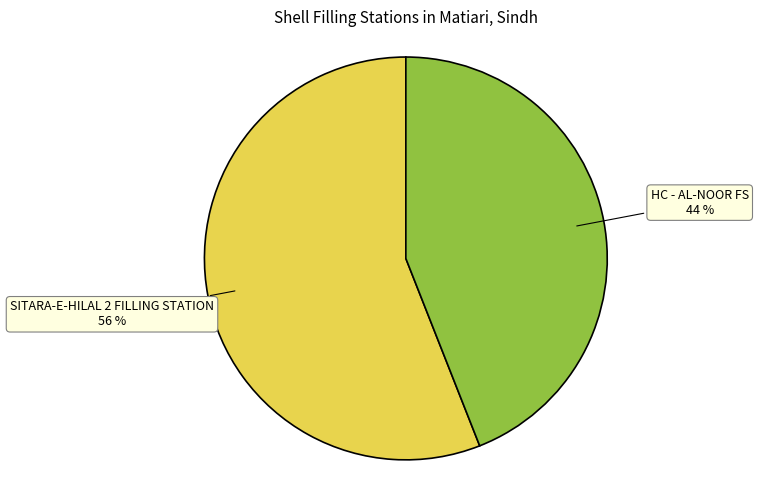

Which category has the smallest portion of the pie?

HC - AL-NOOR FS